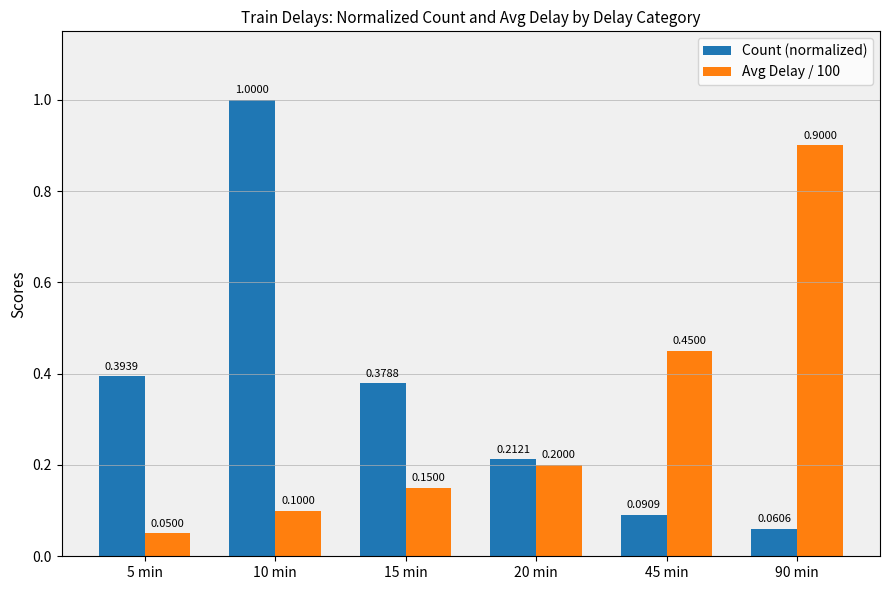

What position from the left is 45 min?

5